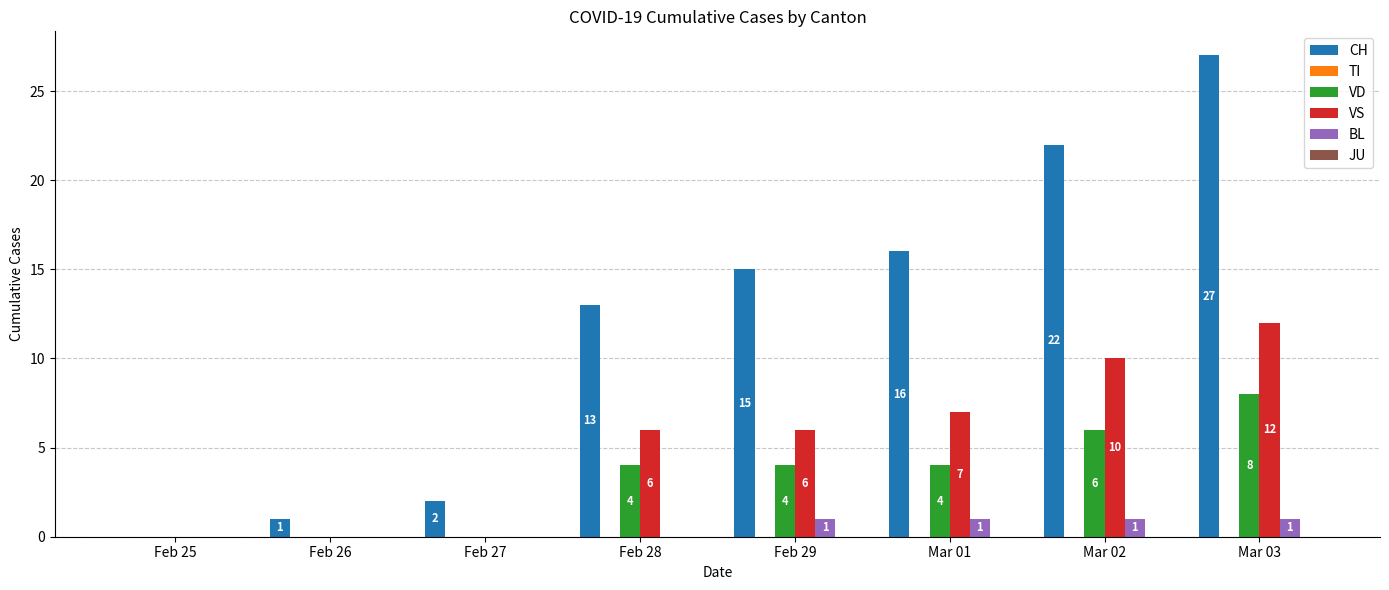

Reading left to right, list all the values displayed in this chart.

CH: Feb 25=0	Feb 26=1	Feb 27=2	Feb 28=13	Feb 29=15	Mar 01=16	Mar 02=22	Mar 03=27
VD: Feb 25=0	Feb 26=0	Feb 27=0	Feb 28=4	Feb 29=4	Mar 01=4	Mar 02=6	Mar 03=8
VS: Feb 25=0	Feb 26=0	Feb 27=0	Feb 28=6	Feb 29=6	Mar 01=7	Mar 02=10	Mar 03=12
BL: Feb 25=0	Feb 26=0	Feb 27=0	Feb 28=0	Feb 29=1	Mar 01=1	Mar 02=1	Mar 03=1